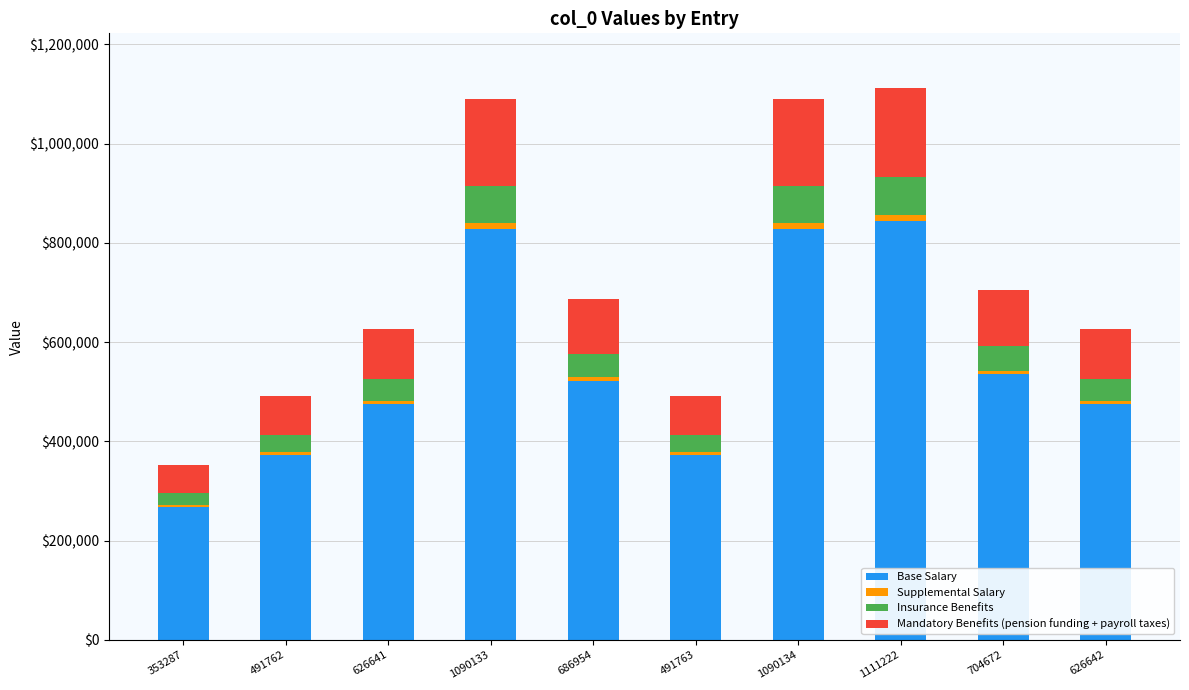

Does the chart contain stacked bars?

Yes